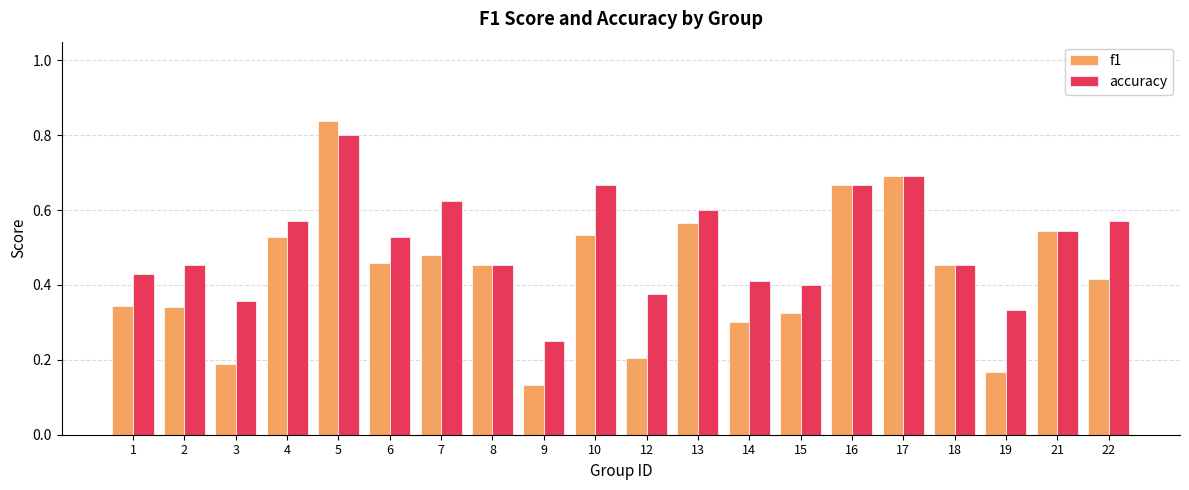

The value of f1 at 6 is 0.8. True or false?

False